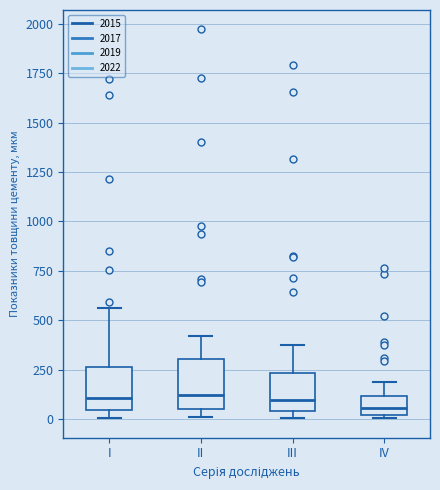

Reading left to right, transcribe this box plot: for each box, give where its median line is, the range the box spans, and where its two whiskers end, as read against the y-axis. The values are not printed on the chart, so give them approximately, as read against the axis.

I: median 100, box 50 to 250, whiskers 0 to 550
II: median 100, box 50 to 300, whiskers 0 to 400
III: median 100, box 50 to 250, whiskers 0 to 400
IV: median 50, box 0 to 100, whiskers 0 (just below the box's lower edge) to 200